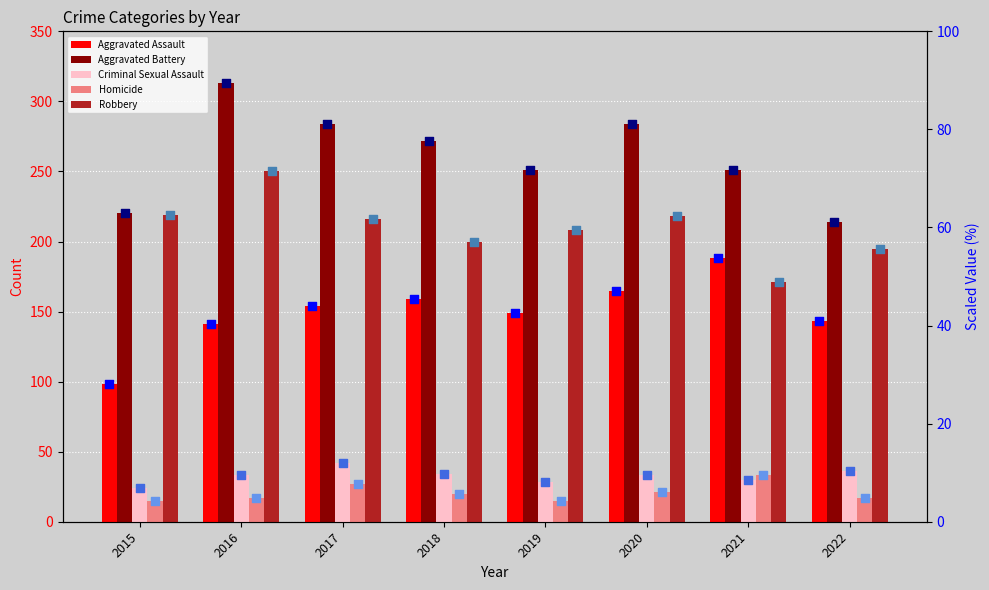

Which series has the largest total across all categories?

Aggravated Battery